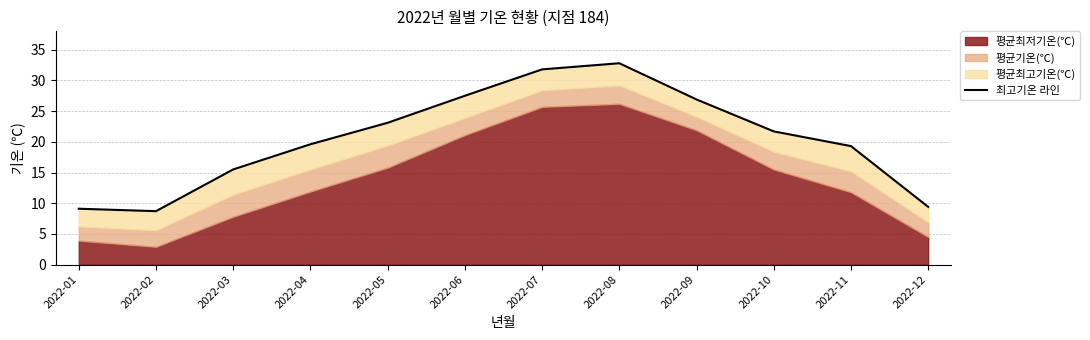

Reading right to left, what are all the values shown in this chart?

2022-12=9.4	2022-11=19.3	2022-10=21.7	2022-09=26.9	2022-08=32.8	2022-07=31.8	2022-06=27.5	2022-05=23.1	2022-04=19.6	2022-03=15.5	2022-02=8.7	2022-01=9.1